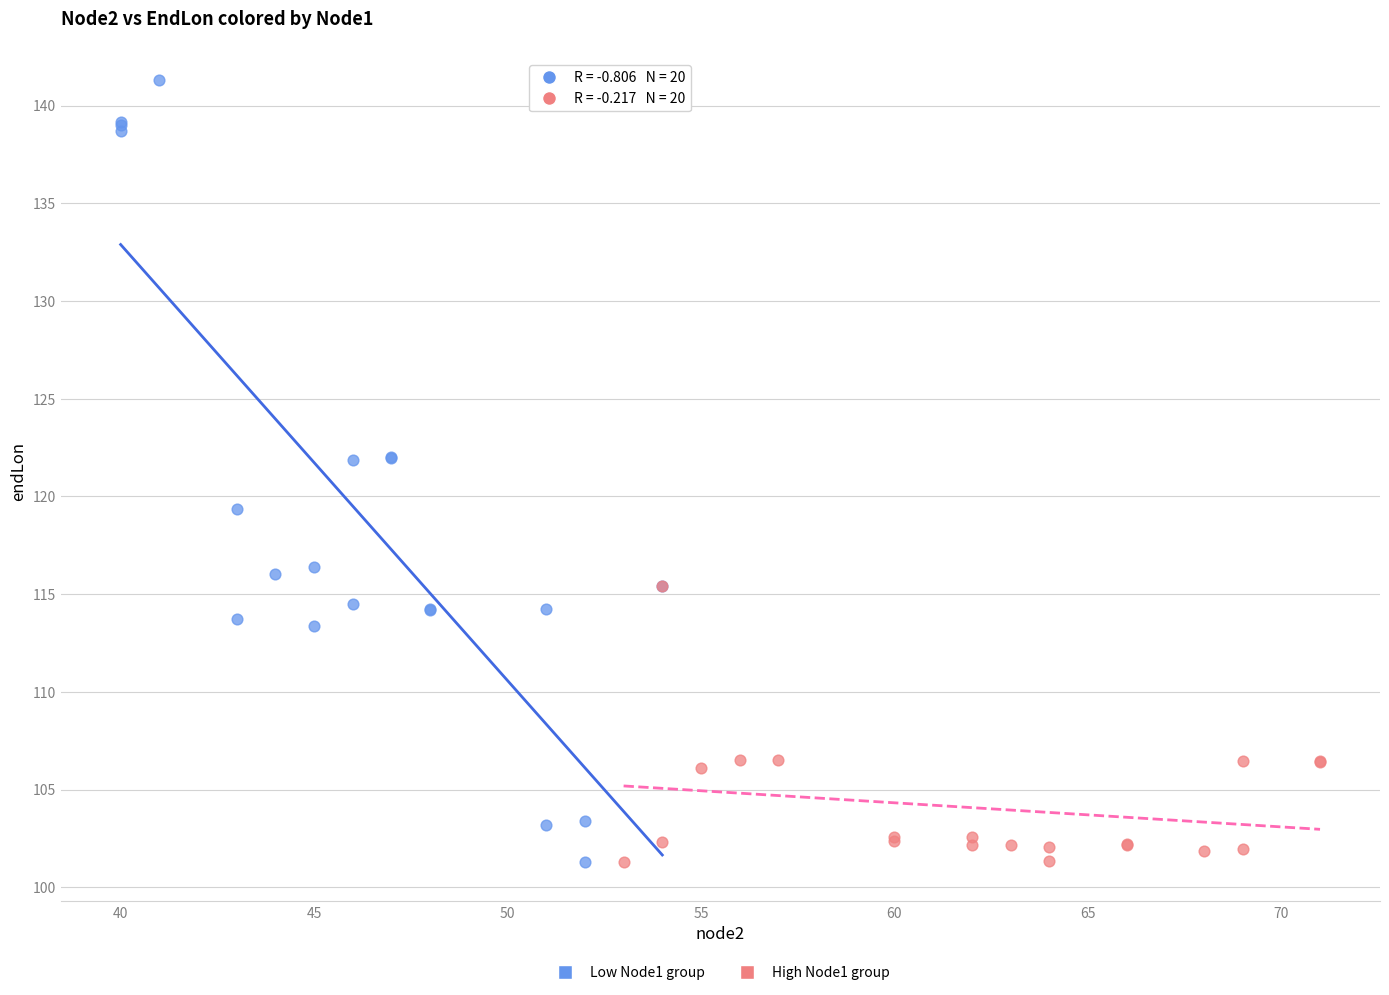

Which series has the largest Y range (max minus min)?

Low Node1 group